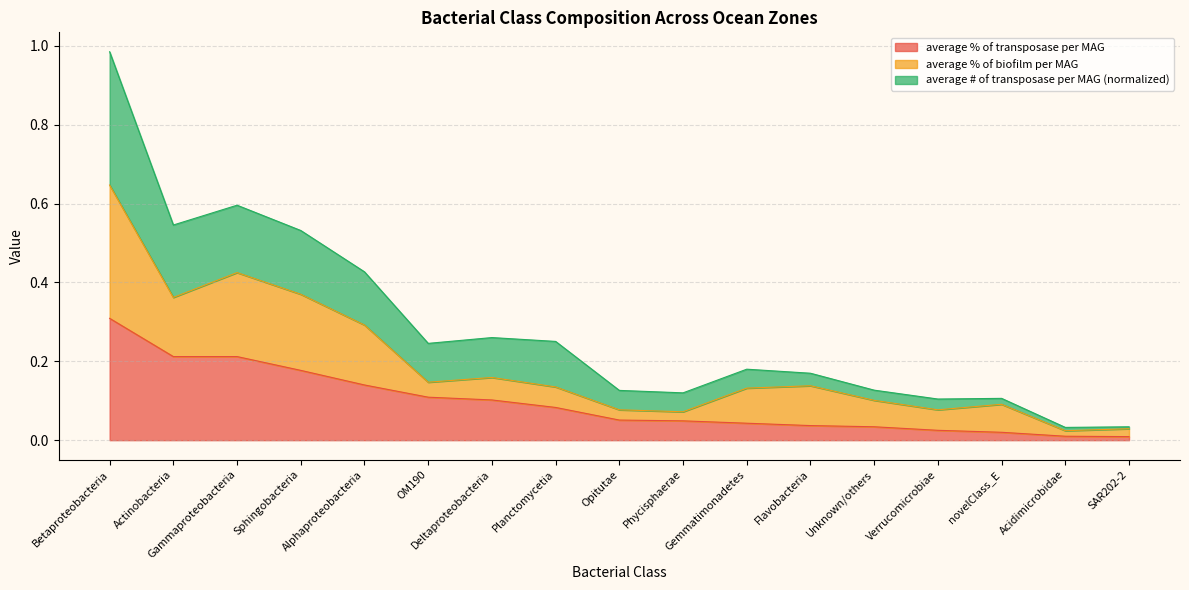

At which label does average % of transposase per MAG reach its peak?

Betaproteobacteria